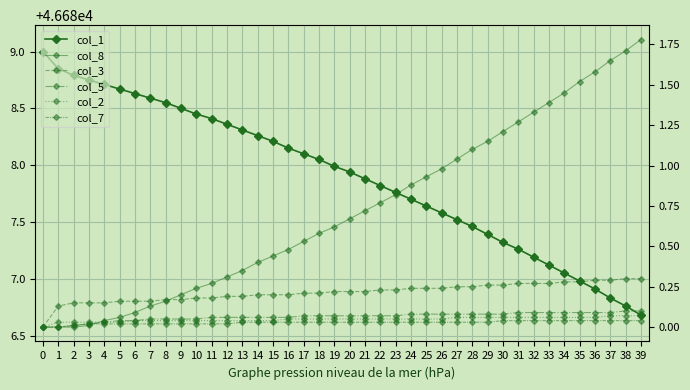

Rank the categories by col_8 value from highest to lowest.

39, 38, 37, 36, 35, 34, 33, 32, 31, 30, 29, 28, 27, 26, 25, 24, 23, 22, 21, 20, 19, 18, 17, 16, 15, 14, 13, 12, 11, 10, 9, 8, 7, 6, 5, 4, 3, 0, 1, 2